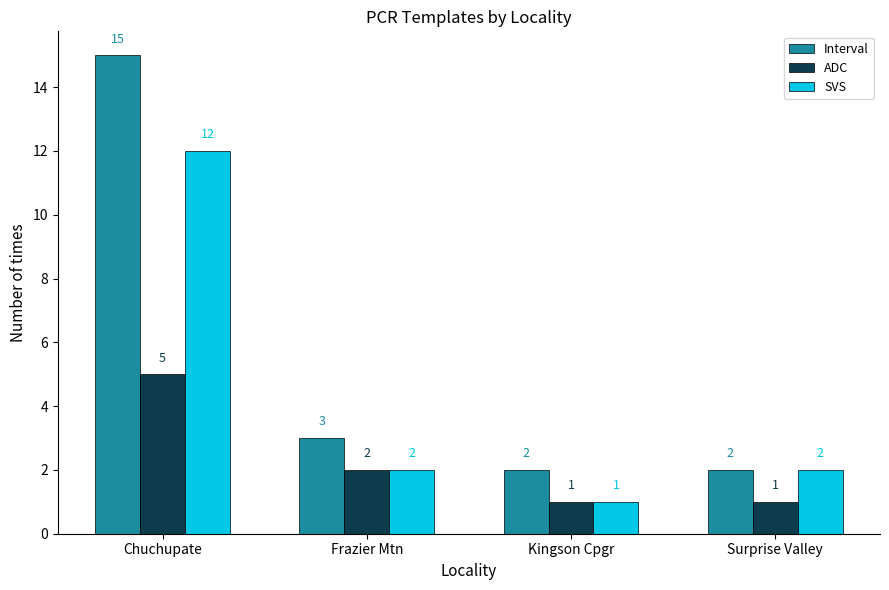

What is the value of the SVS bar at the 4th from the left?

2